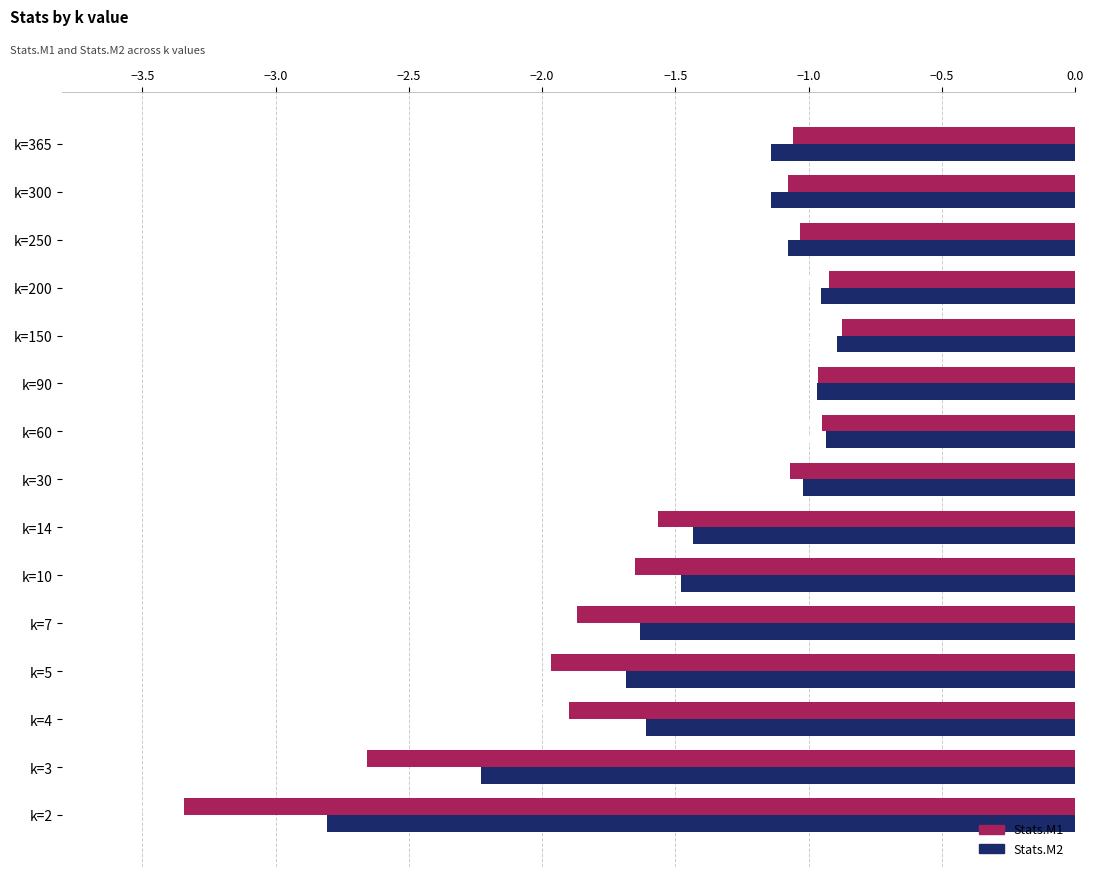

Is the value of Stats.M1 at k=250 greater than the value of Stats.M2 at k=250?

Yes